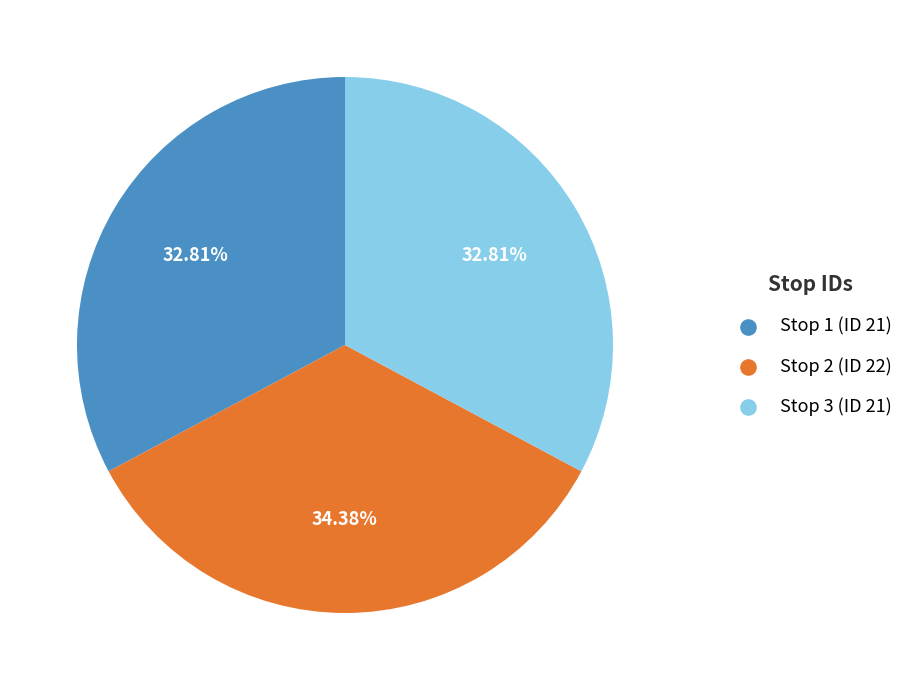

To the nearest percent, what portion does Stop 2 (ID 22) represent?

34%